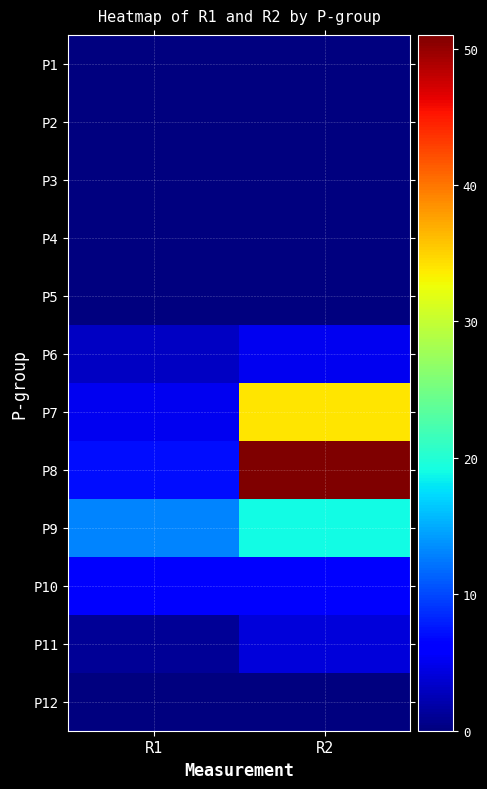

How many data points does each series have?

2